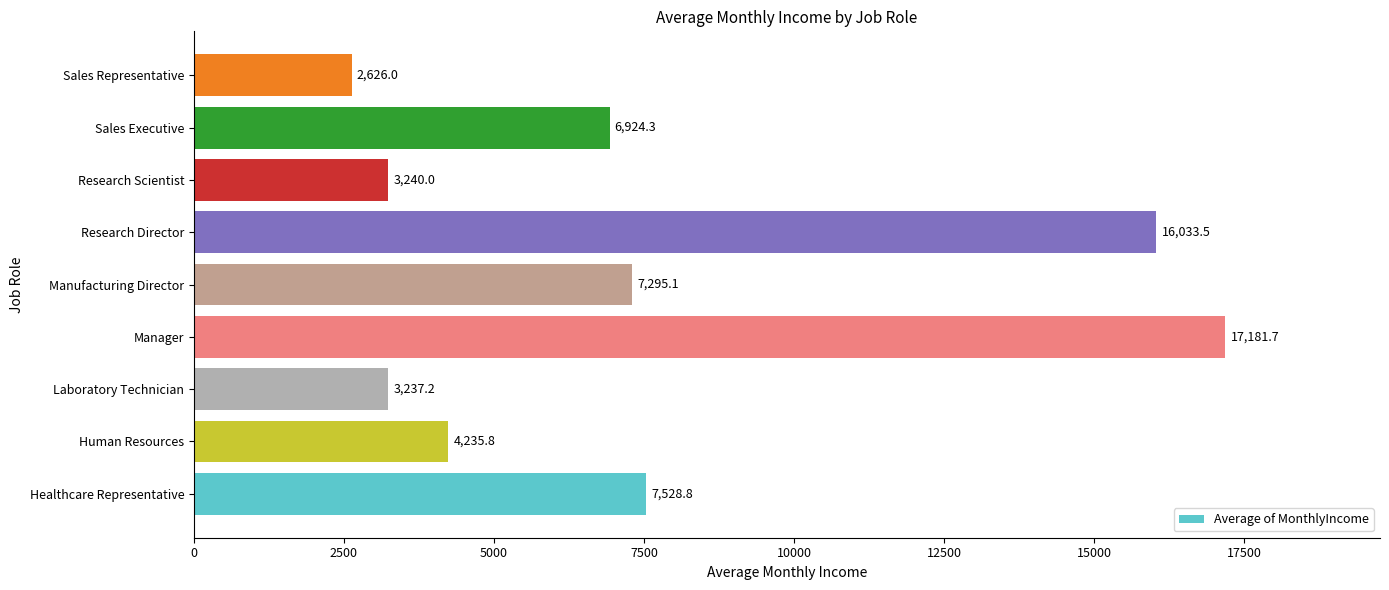

List the labels in order of value, largest first.

Manager, Research Director, Healthcare Representative, Manufacturing Director, Sales Executive, Human Resources, Research Scientist, Laboratory Technician, Sales Representative